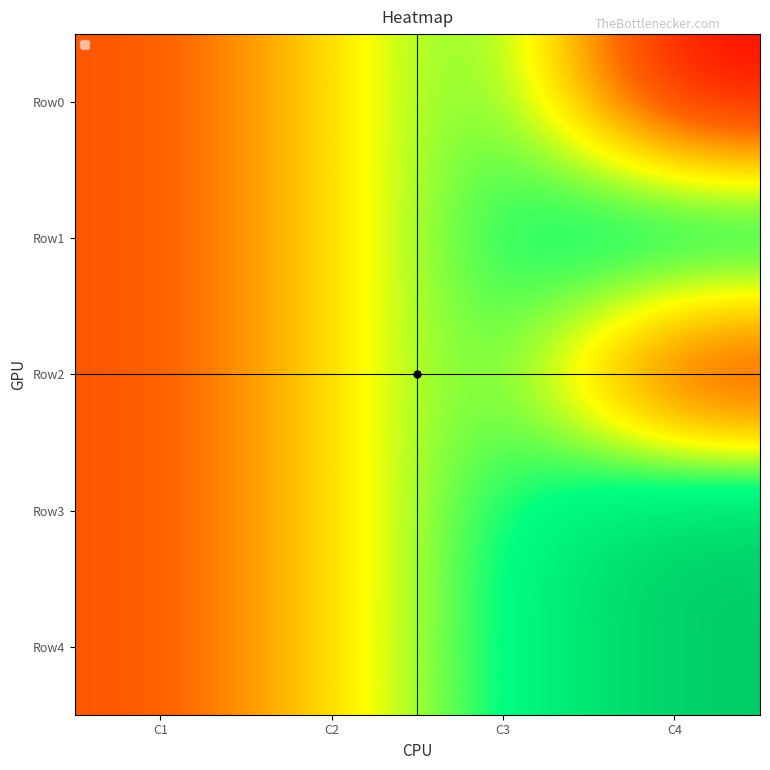

Which series has the largest total across all categories?

Row1